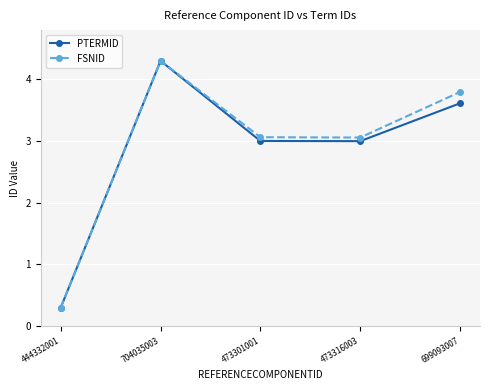

What is the label of the 1st point from the right?

699093007